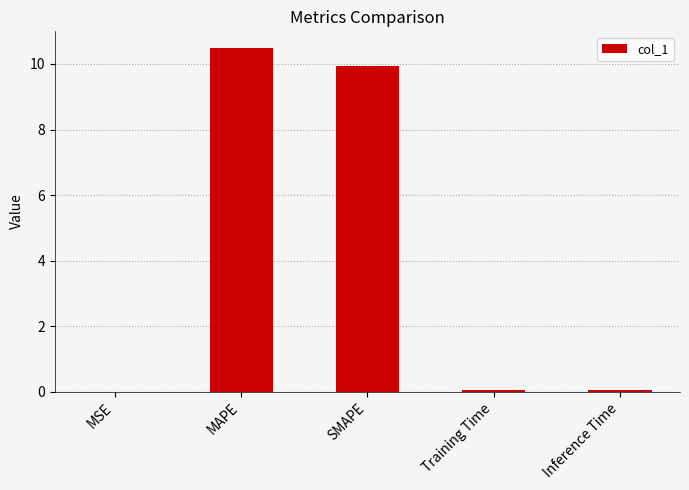

What is the sum of all values?

20.5